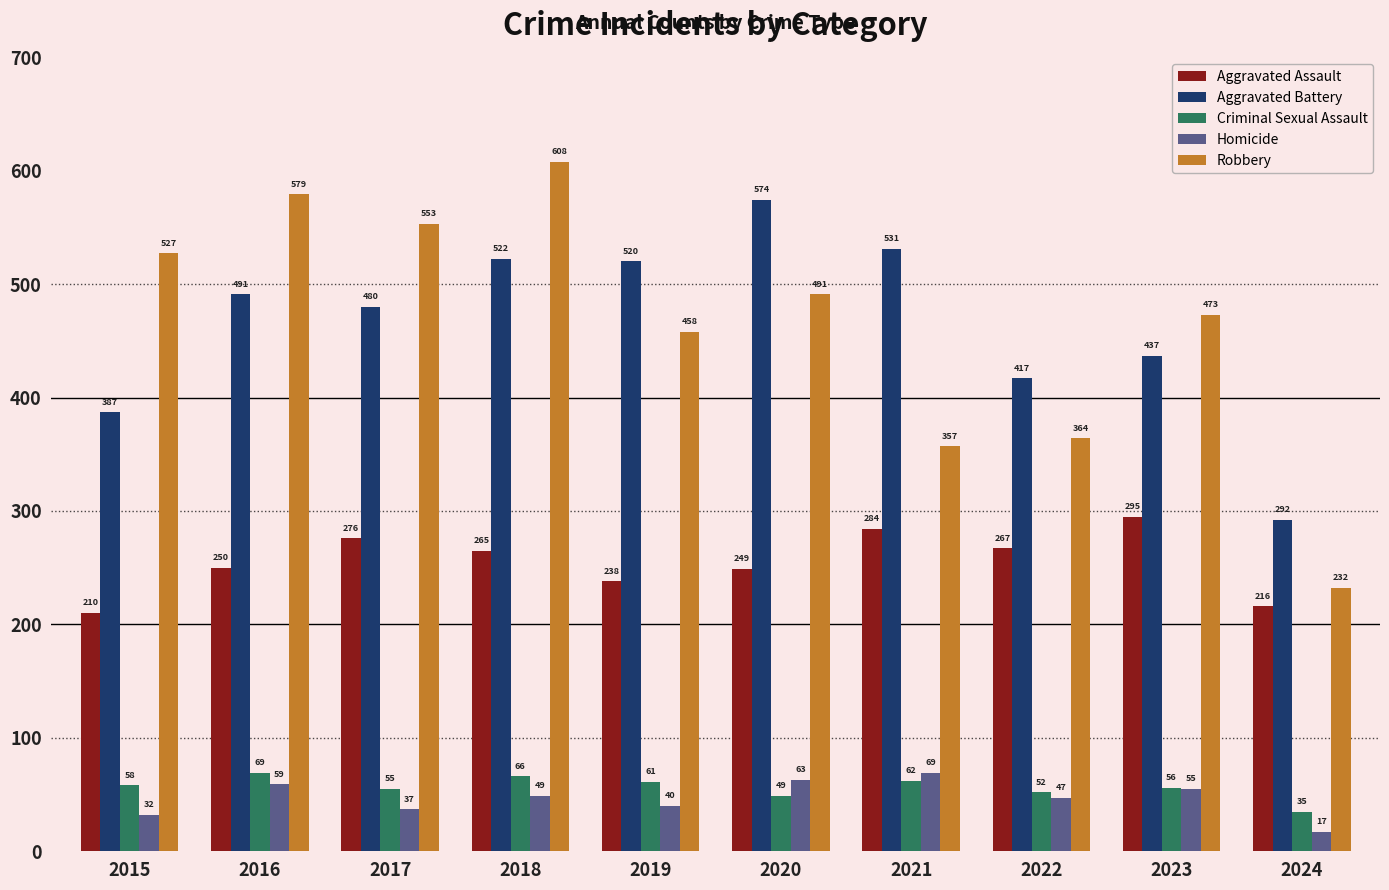

Which series has the largest total across all categories?

Aggravated Battery